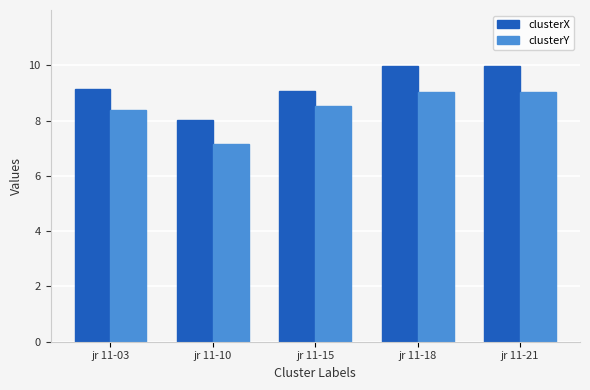

Which series has the largest total across all categories?

clusterX